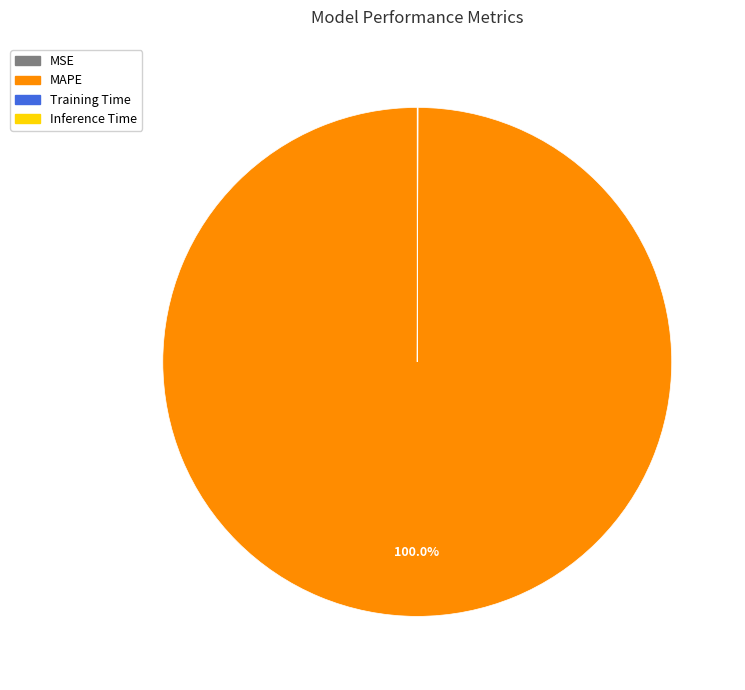

To the nearest percent, what is the average slice percentage?

25%